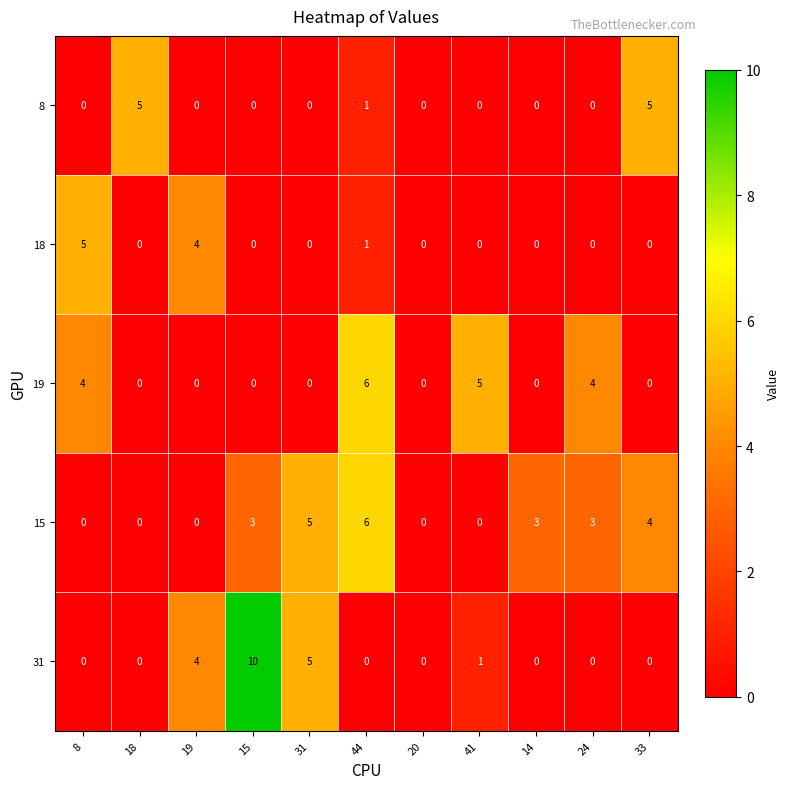

How many series are shown in this chart?

5